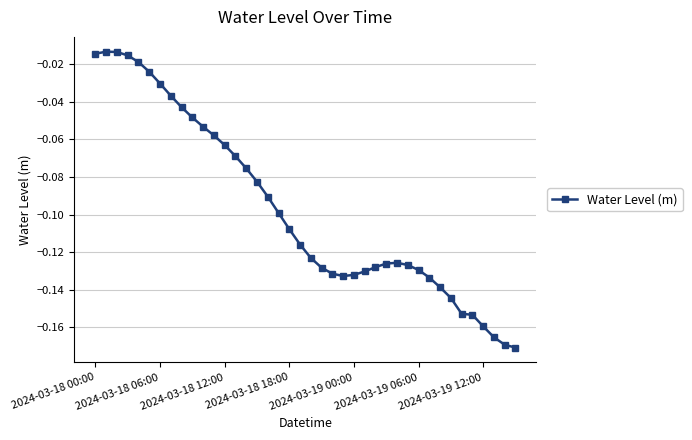

What is the sum of all values?

-3.9